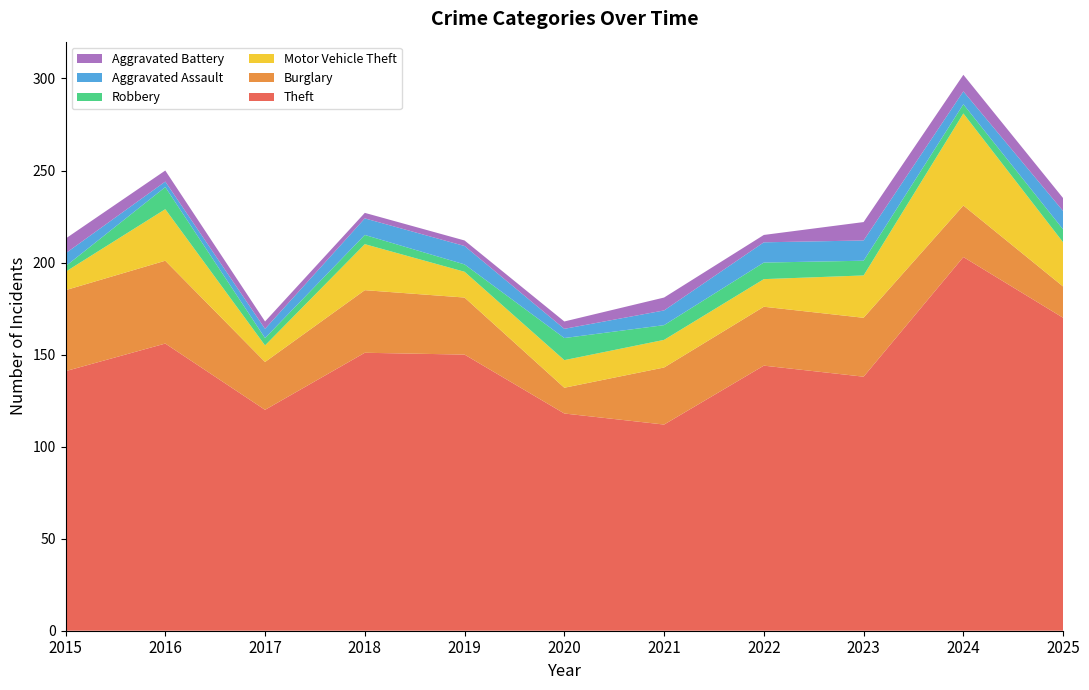

Reading left to right, extract all data points from this chart.

Theft: 2015=141	2016=156	2017=120	2018=151	2019=150	2020=118	2021=112	2022=144	2023=138	2024=203	2025=170
Burglary: 2015=44	2016=45	2017=26	2018=34	2019=31	2020=14	2021=31	2022=32	2023=32	2024=28	2025=17
Motor Vehicle Theft: 2015=10	2016=28	2017=9	2018=25	2019=14	2020=15	2021=15	2022=15	2023=23	2024=50	2025=24
Robbery: 2015=3	2016=12	2017=4	2018=5	2019=4	2020=12	2021=8	2022=9	2023=8	2024=5	2025=7
Aggravated Assault: 2015=7	2016=3	2017=5	2018=9	2019=10	2020=5	2021=8	2022=11	2023=11	2024=7	2025=10
Aggravated Battery: 2015=8	2016=6	2017=4	2018=3	2019=3	2020=4	2021=7	2022=4	2023=10	2024=9	2025=7